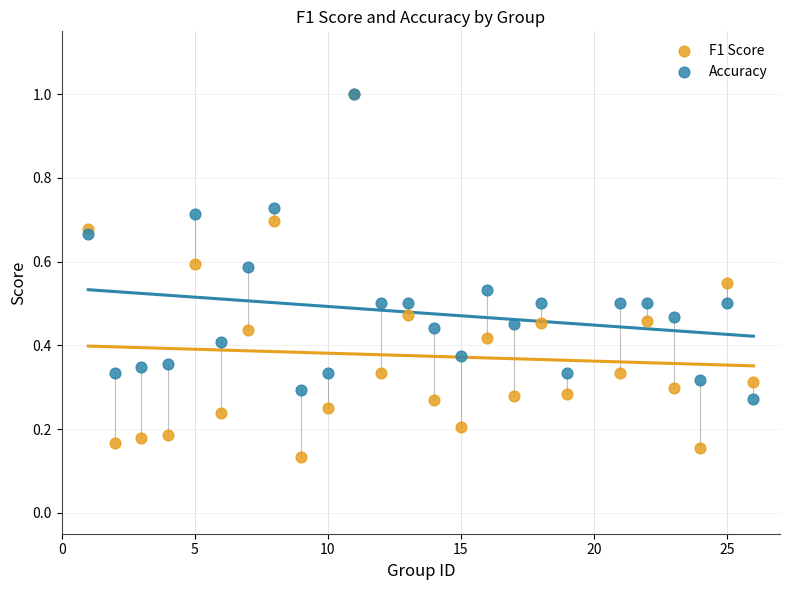

What are all the series names shown in the legend?

F1 Score, Accuracy